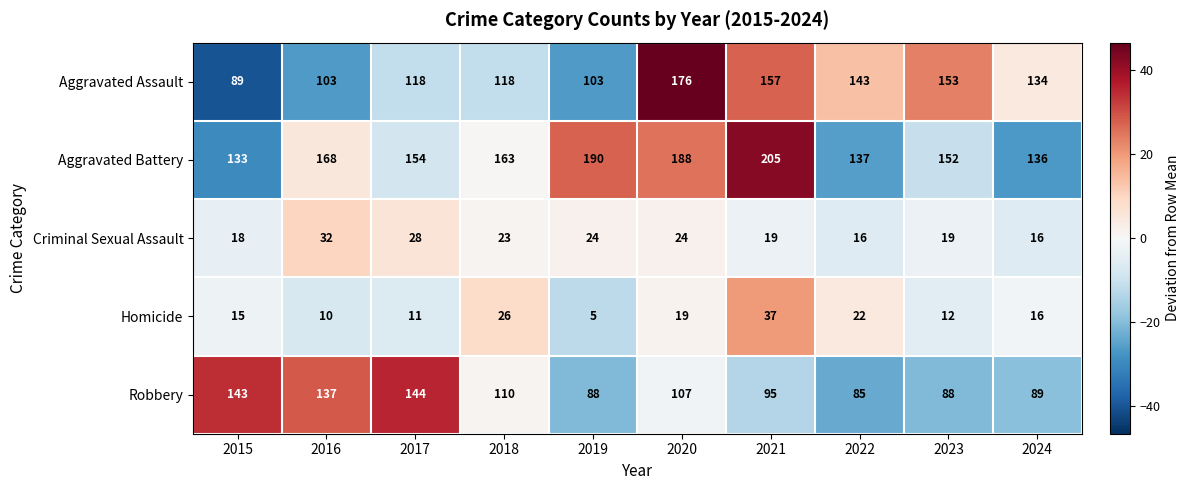

What is the sum of all Robbery values?

1086